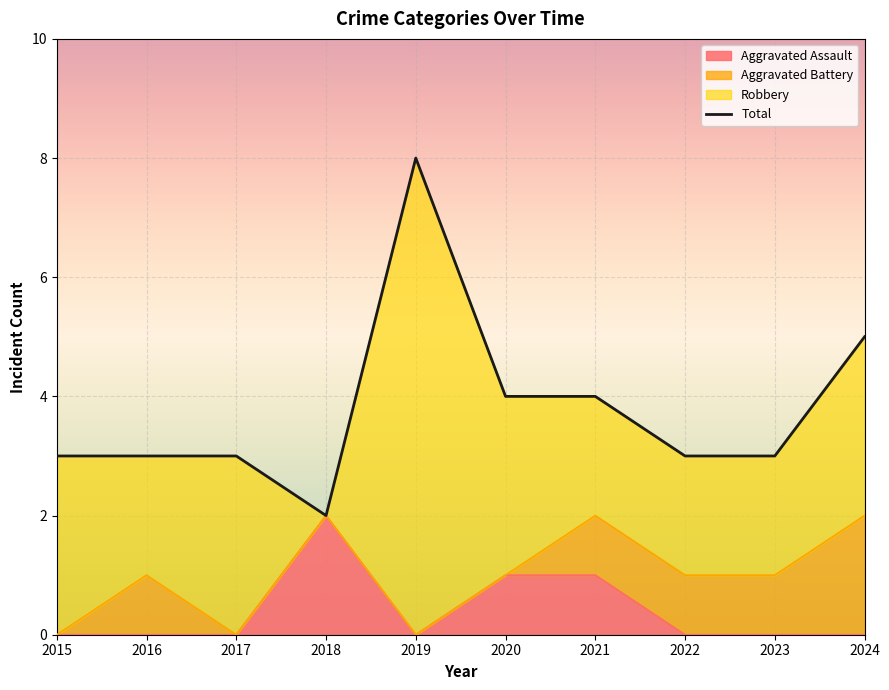

What value does the data have at 2024?

5